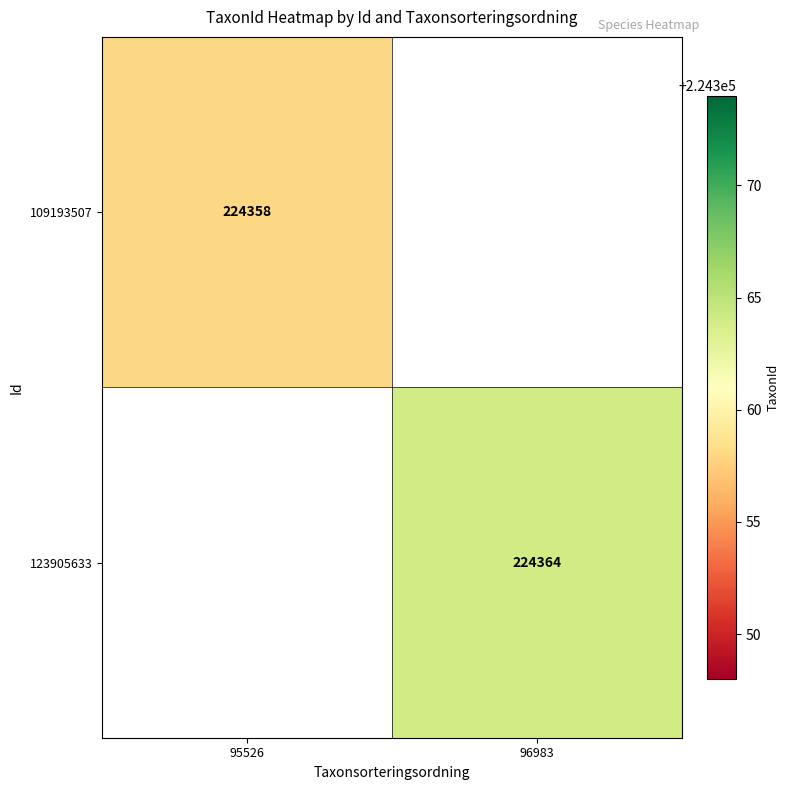

True or false: 109193507 has a value of 304781 at 95526.

False